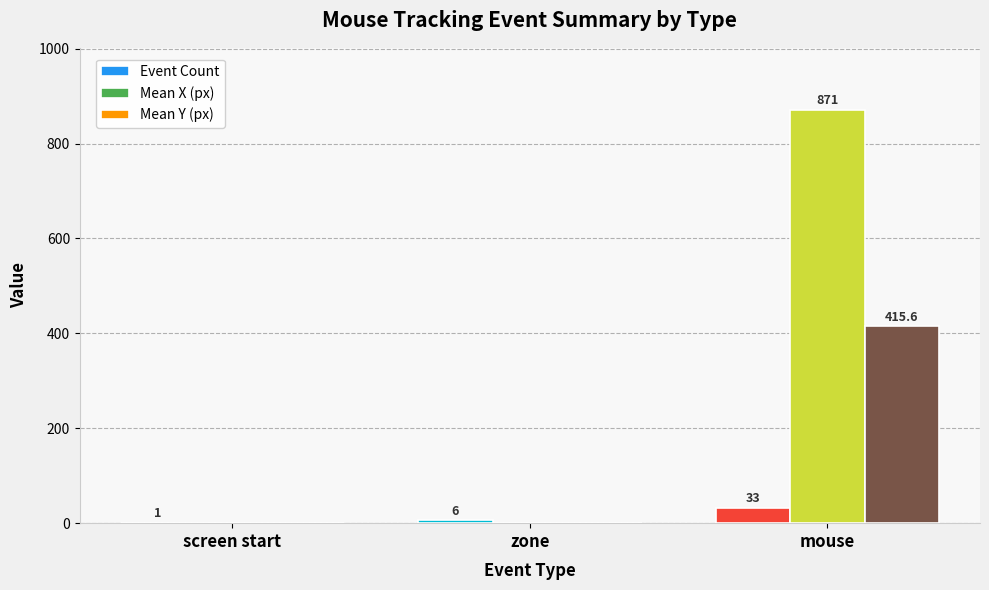

The value of Mean Y (px) at mouse is 259.9. True or false?

False